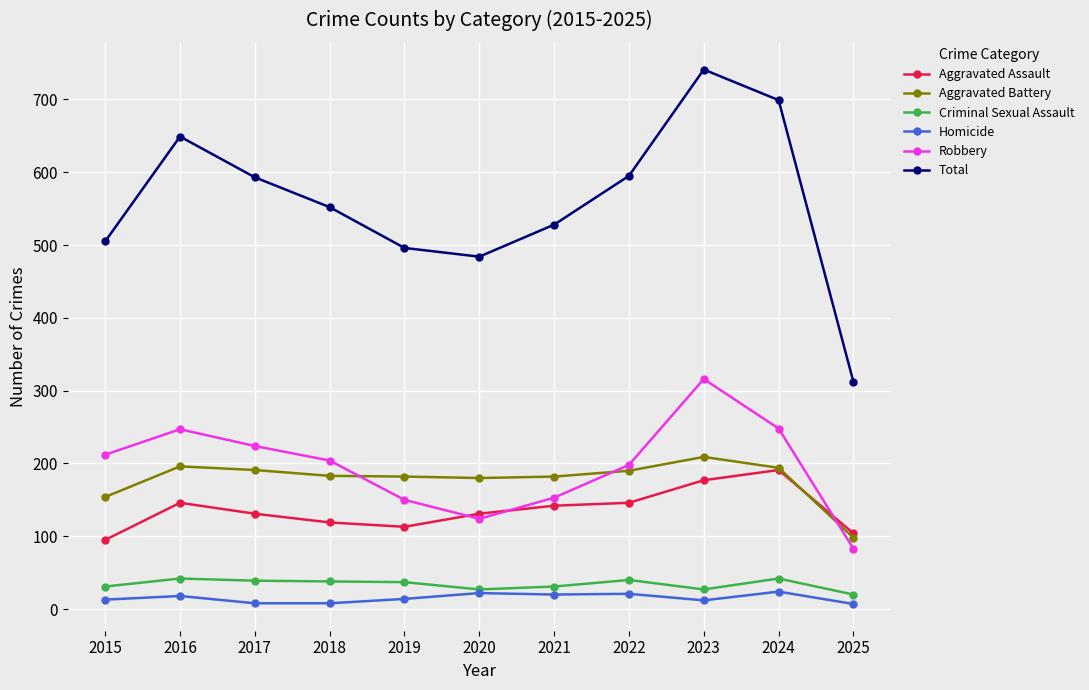

At which label is Aggravated Battery closest to 153?

2015